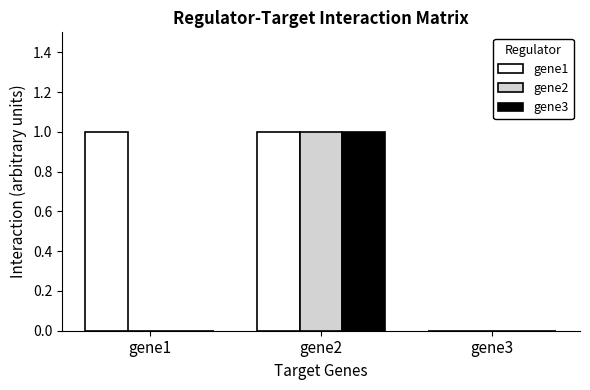

Which category has the highest value in the gene2 series?

gene2